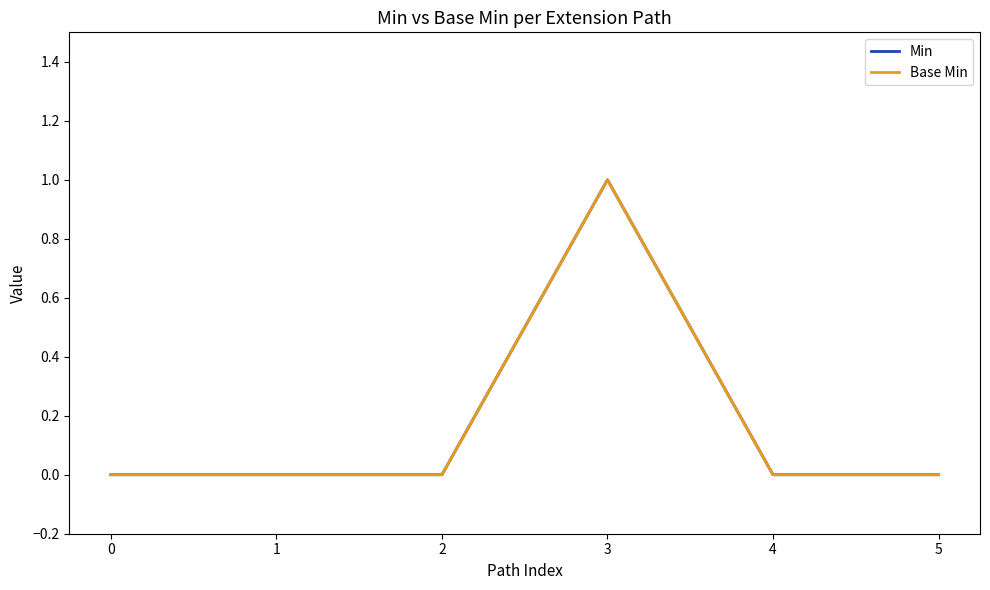

Which series has the largest total across all categories?

Min